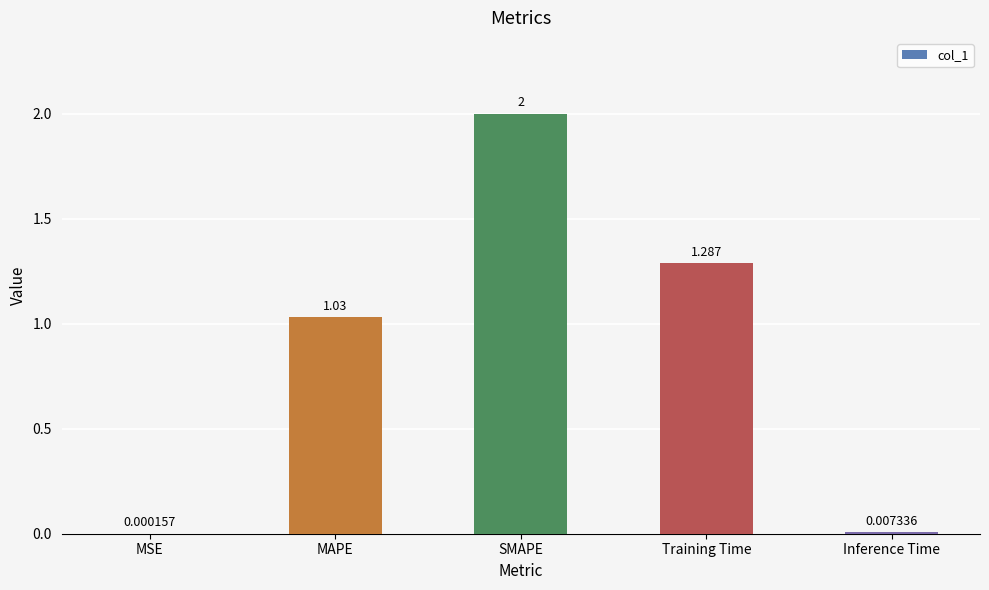

Count the number of categories in the chart.

5